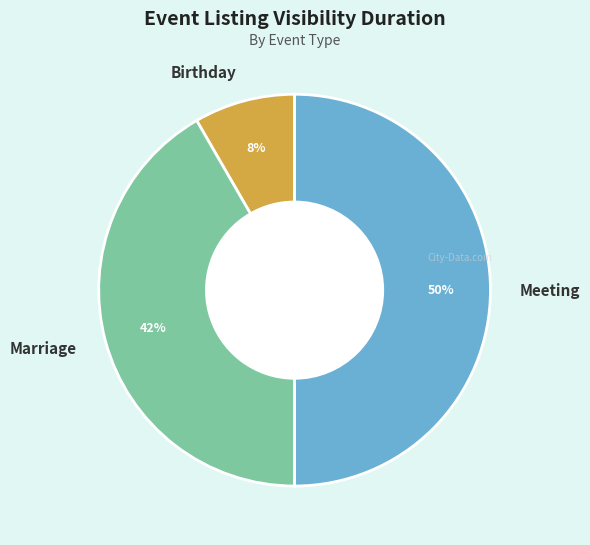

Is it true that Birthday is 1% of the pie?

False